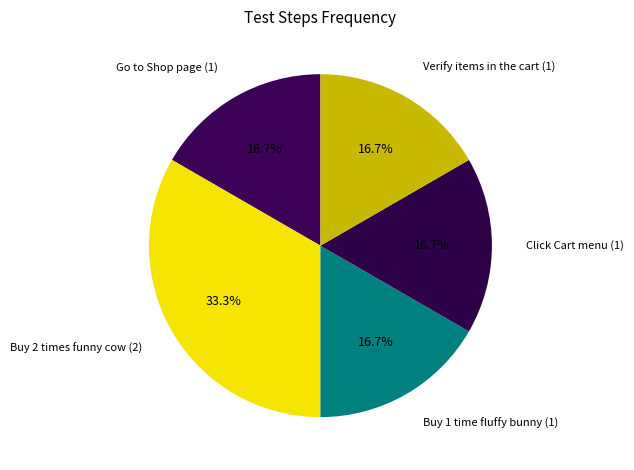

Count the number of slices in the pie.

5